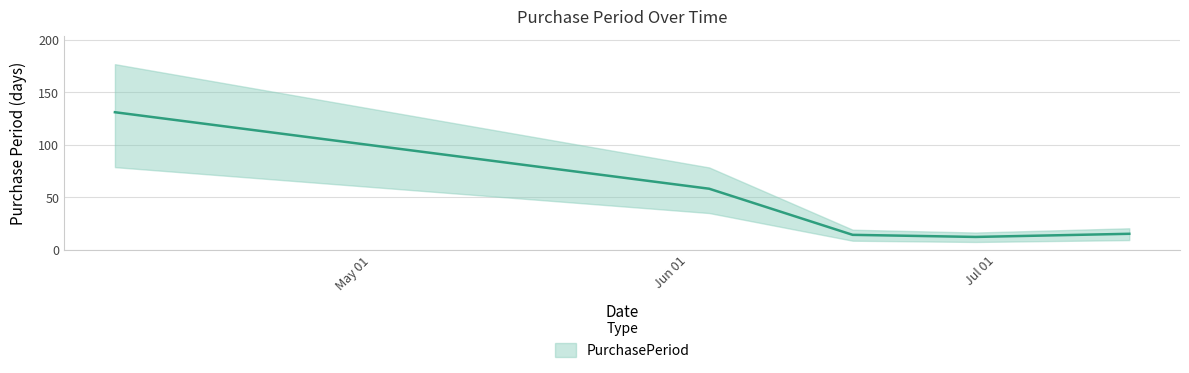

Reading right to left, transcribe all the data shown in this chart.

2016-07-14=15	2016-06-29=12	2016-06-17=14	2016-06-03=58	2016-04-06=131